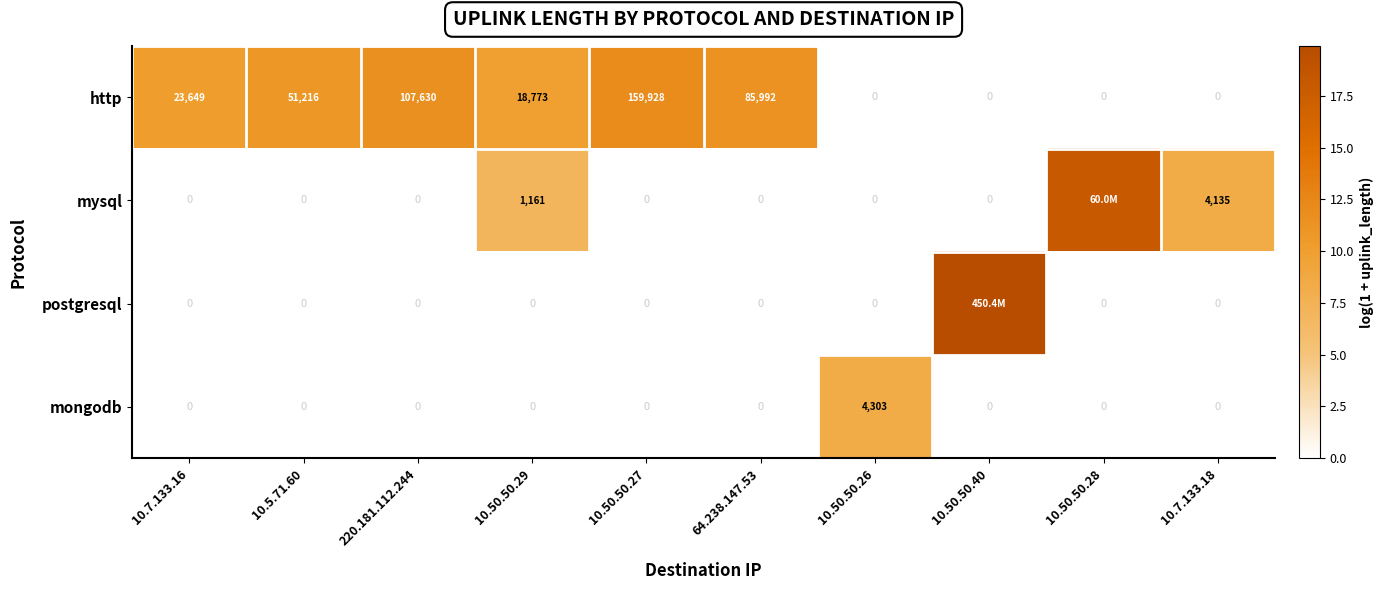

Between 64.238.147.53 and 10.50.50.26, which series saw the biggest shift?

http